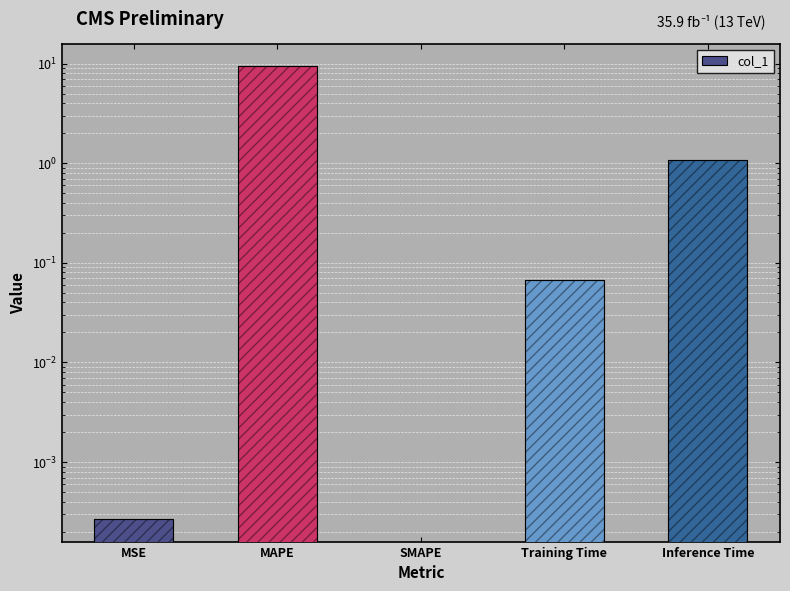

Reading left to right, transcribe all the data shown in this chart.

MSE=0.0	MAPE=9.4	SMAPE=0.0	Training Time=0.1	Inference Time=1.1